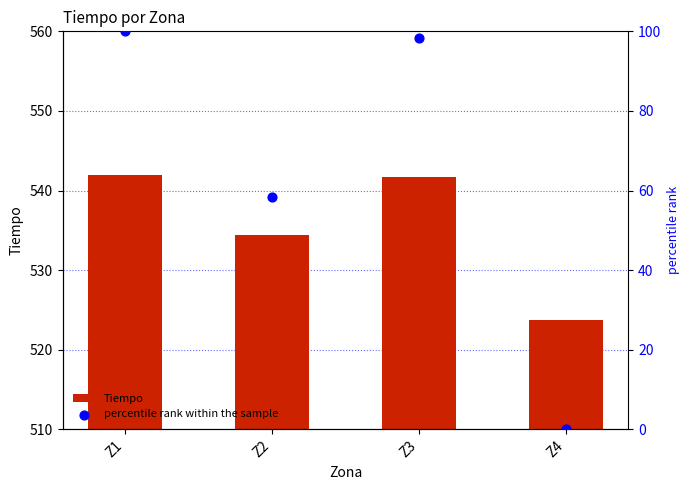

What are all the series names shown in the legend?

Tiempo, percentile rank within the sample